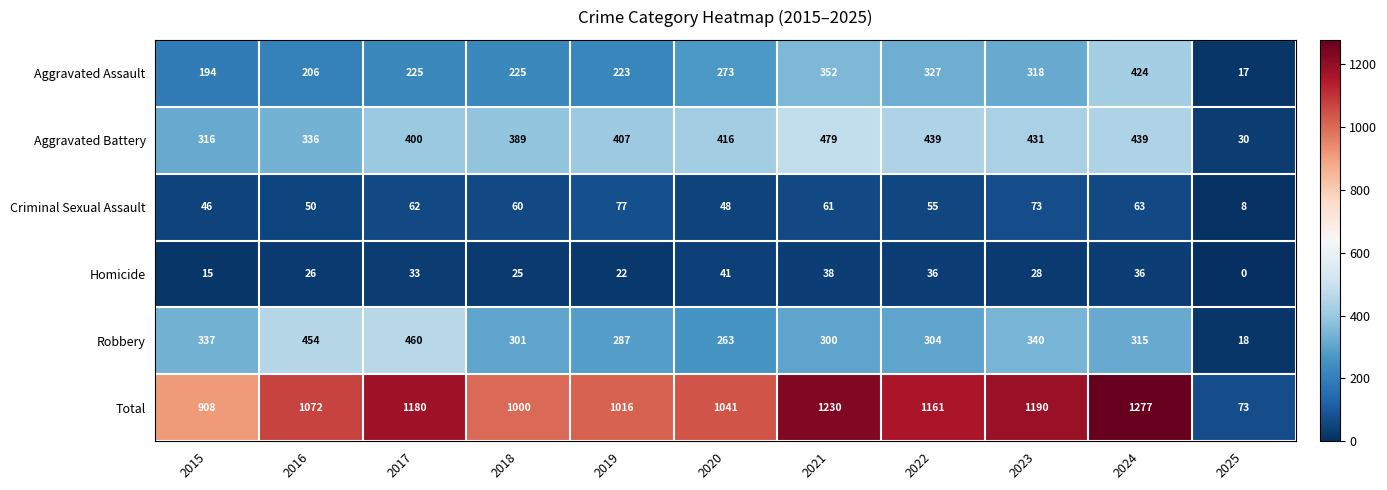

Which category has the lowest value in the Robbery series?

2025